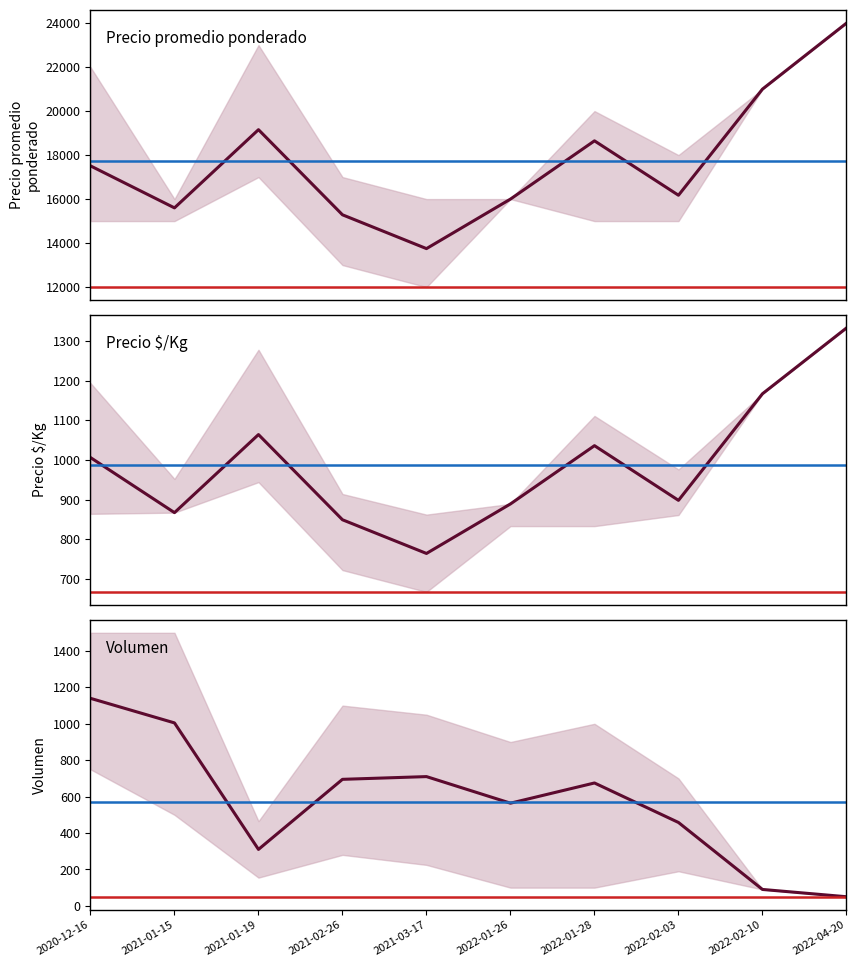

In Precio $/Kg, how many points are higher than both neighbors (excluding endpoints)?

2